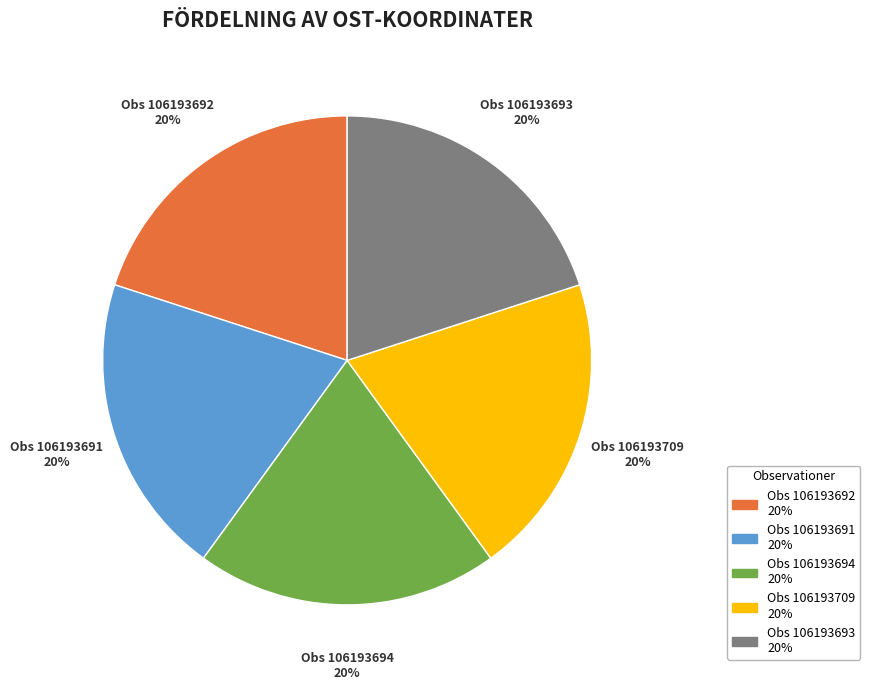

To the nearest percent, what is the average slice percentage?

20%